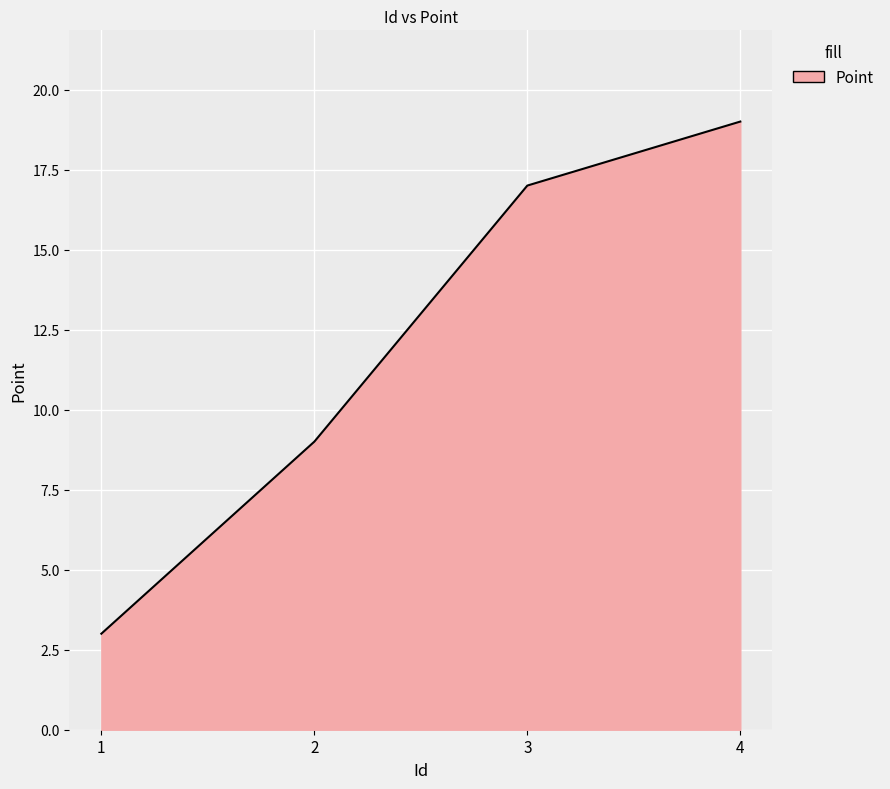

What is the change in value from 3 to 4?

+2